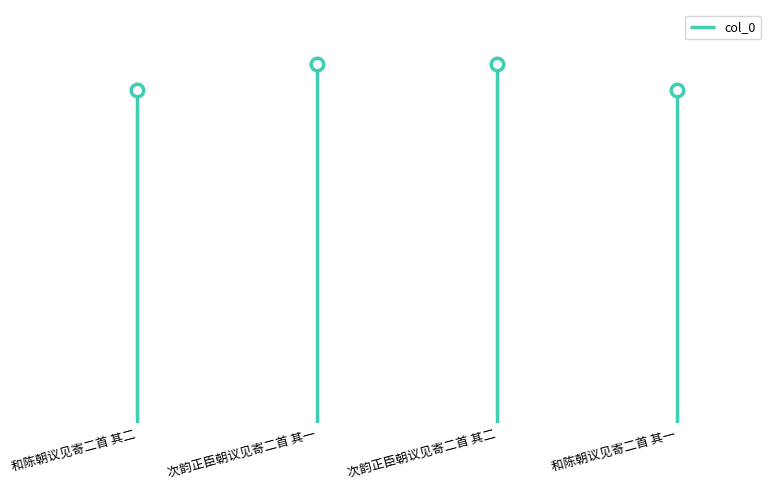

Reading left to right, list all the values displayed in this chart.

989155	1066787	1066788	989156